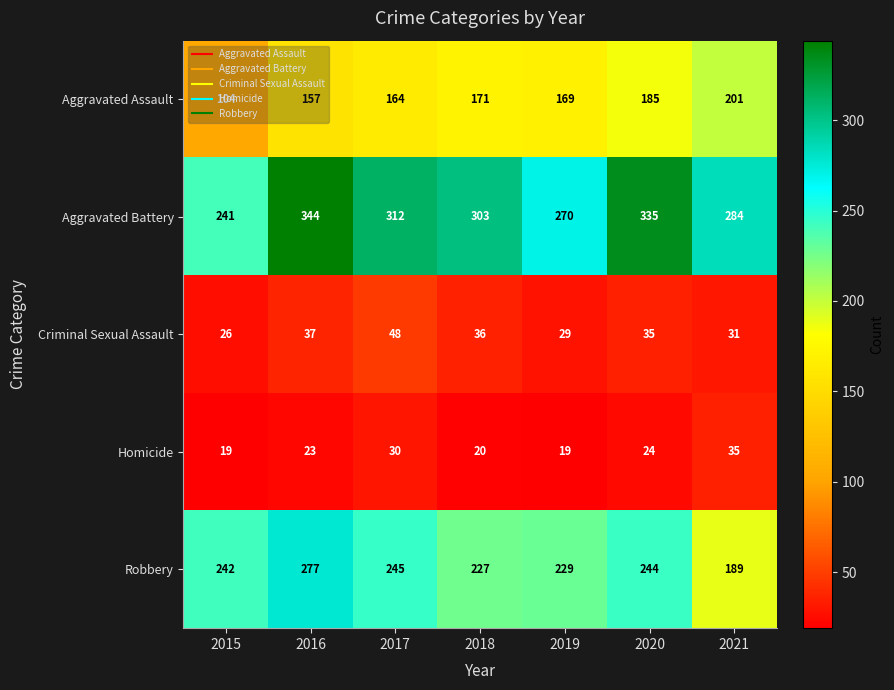

The value of Aggravated Assault at 2020 is 185. True or false?

True